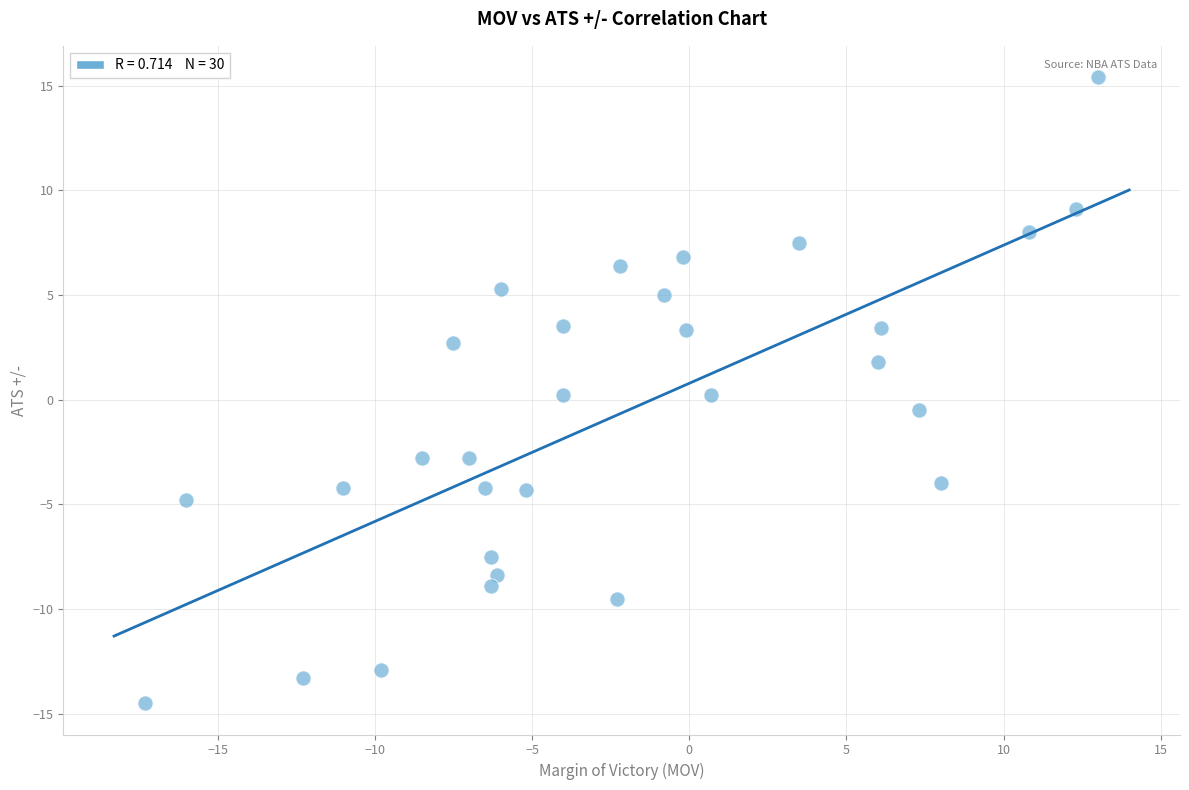

What is the range of Y values (max minus min)?

29.9